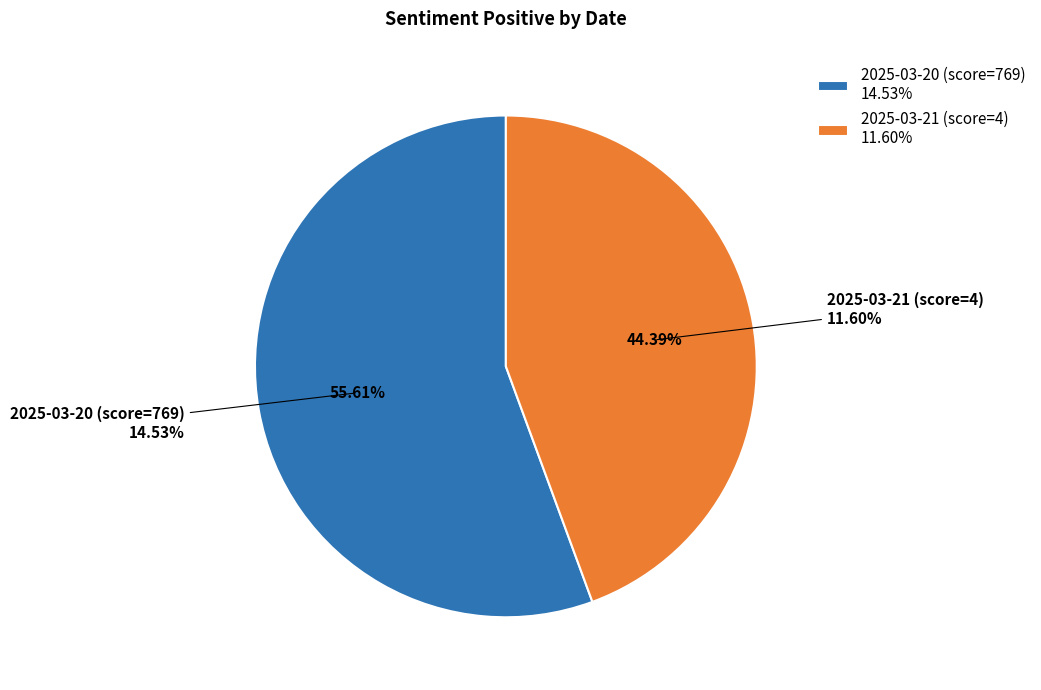

True or false: 2025-03-21 (score=4) accounts for 52% of the total.

False